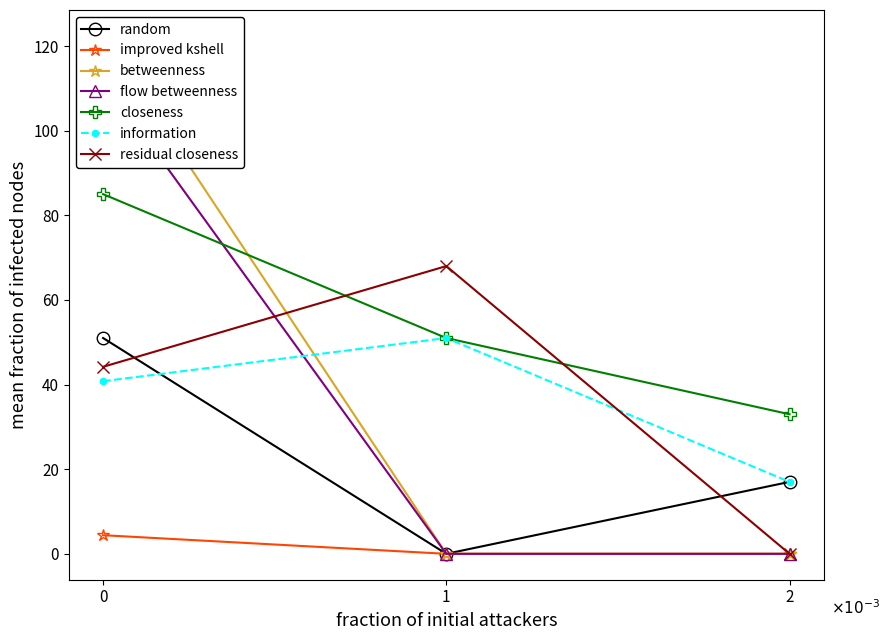

True or false: random has a value of 83.3 at 0.

False